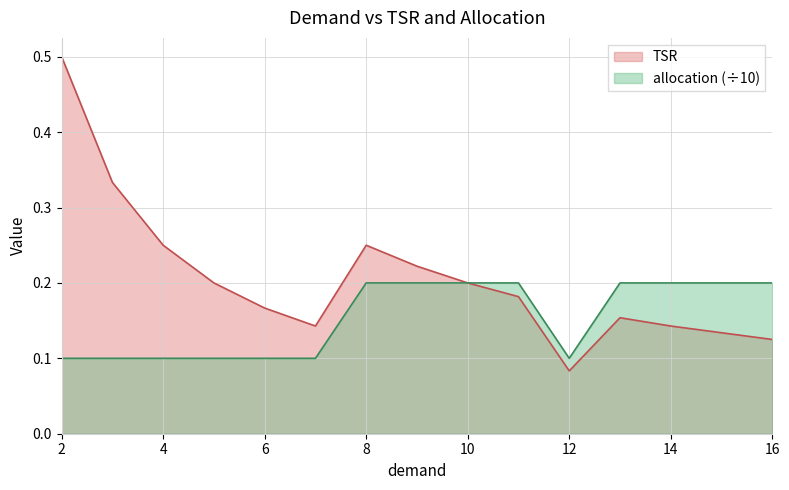

Is it true that TSR equals 0.2 at 10?

True